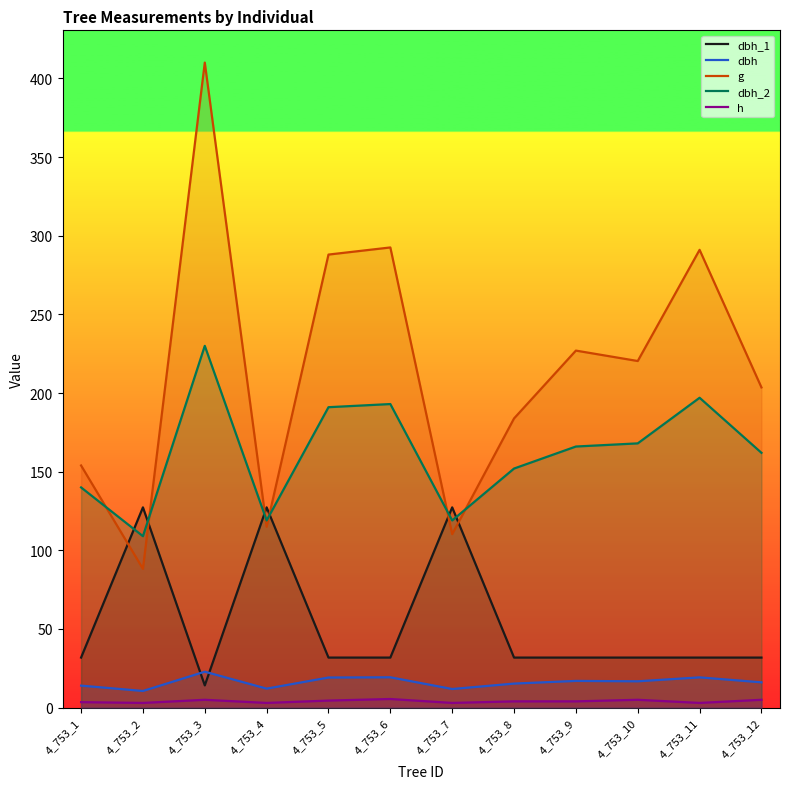

After their last crossing, which series has the higher values: g or dbh_1?

g